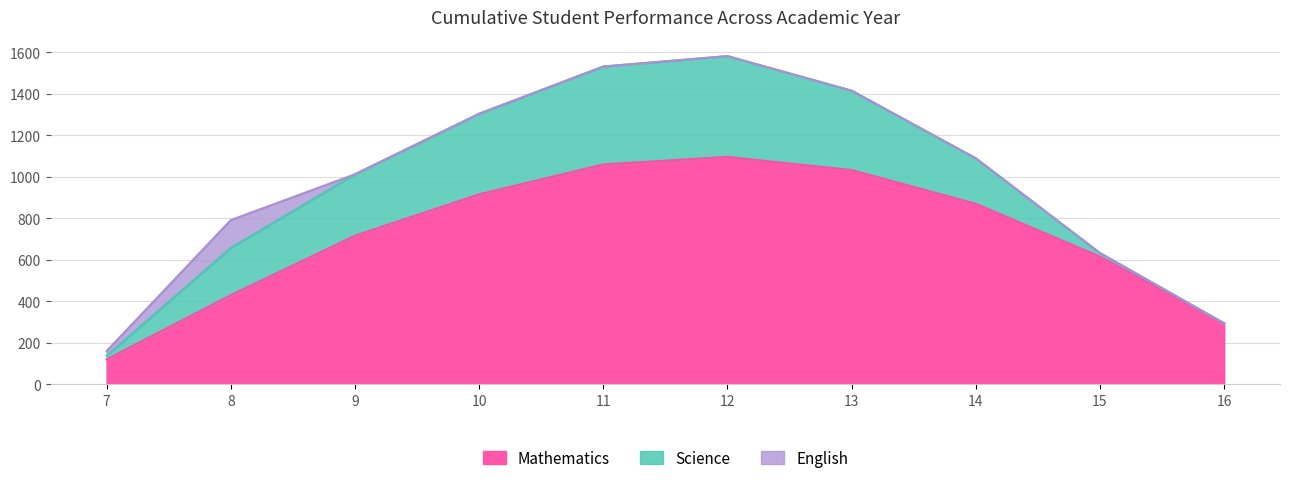

True or false: English and Mathematics cross at least once.

False